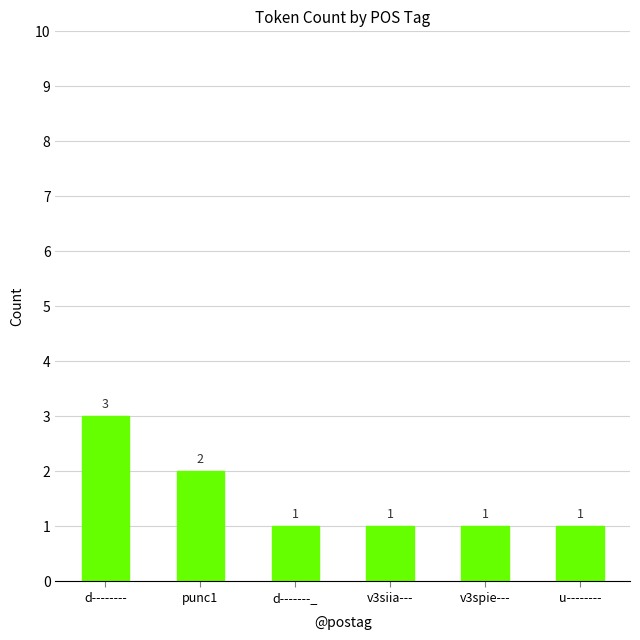

Reading left to right, transcribe all the data shown in this chart.

3	2	1	1	1	1